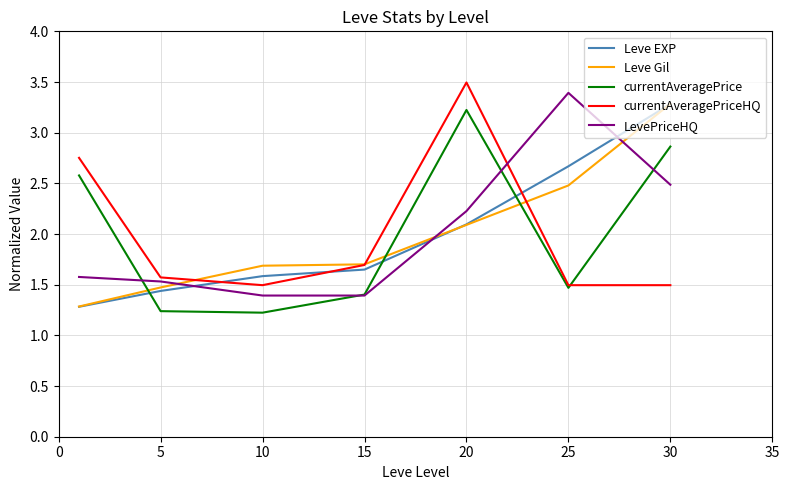

How many times do Leve Gil and currentAveragePrice cross each other?

3